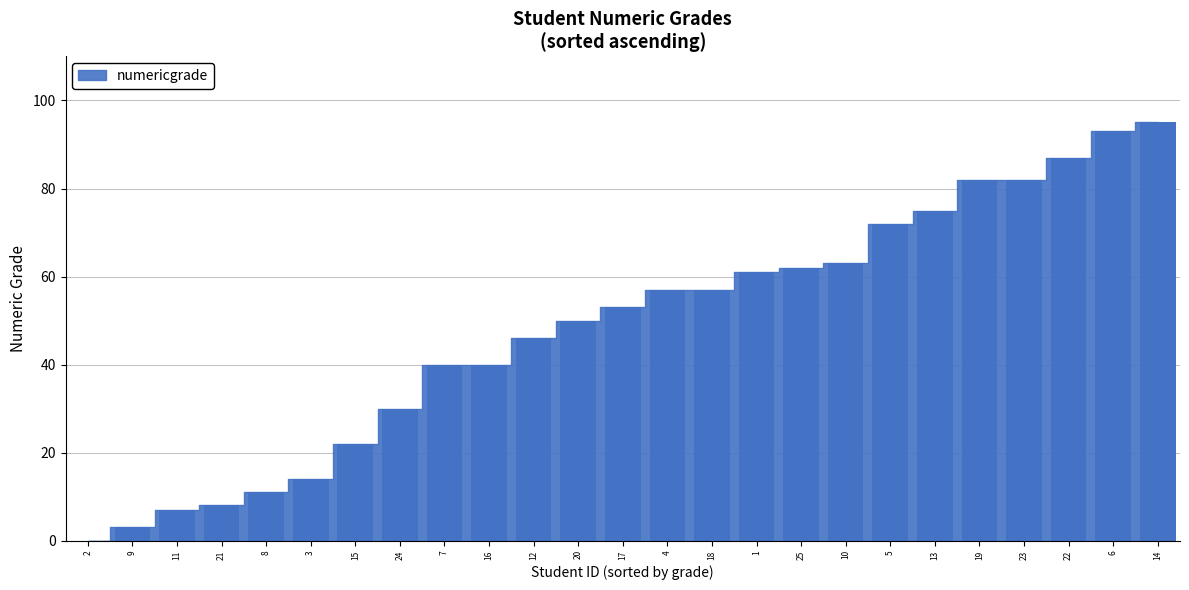

What is the change in value from 3 to 5?

+58